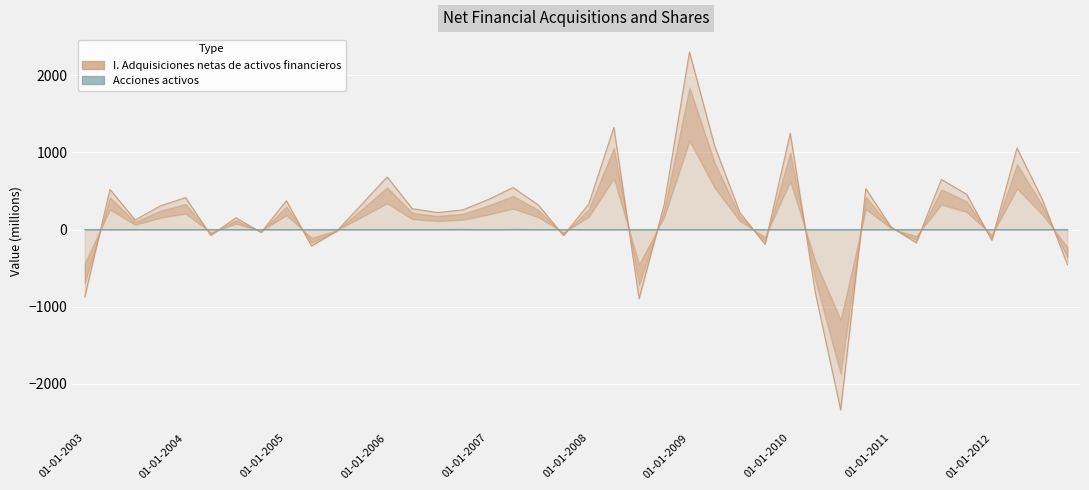

How many negative values does the Acciones activos series have?

2